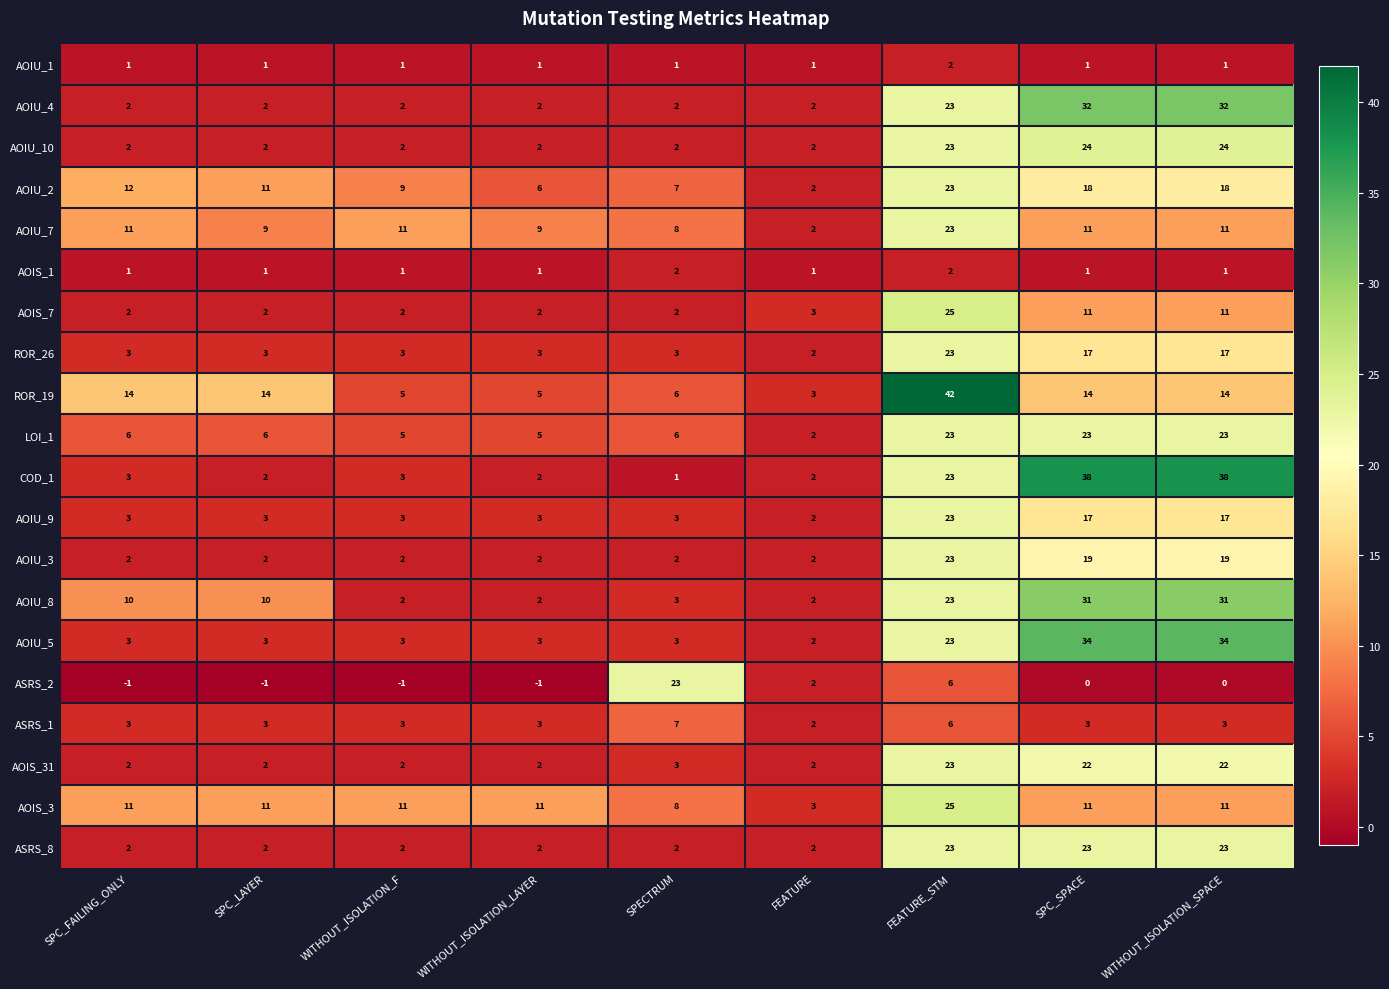

Which category has the highest value across all series?

FEATURE_STM